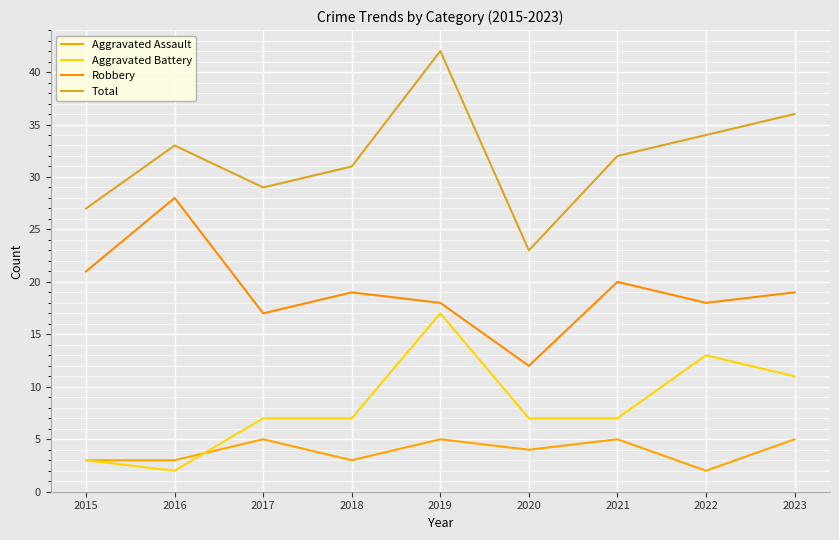

What is the sum of the Robbery values at 2018 and 2020?

31